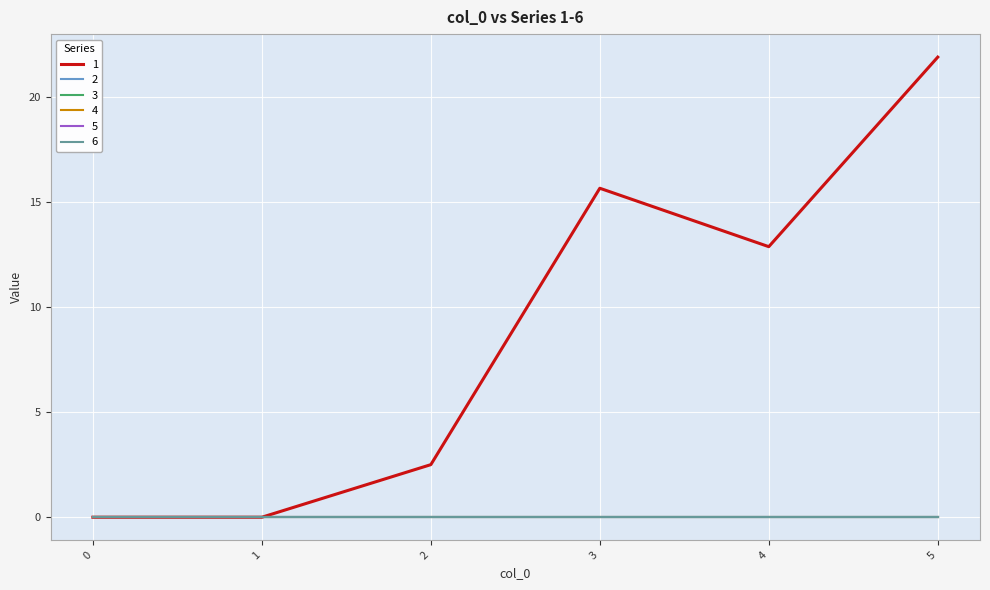

Which series has the largest total across all categories?

1